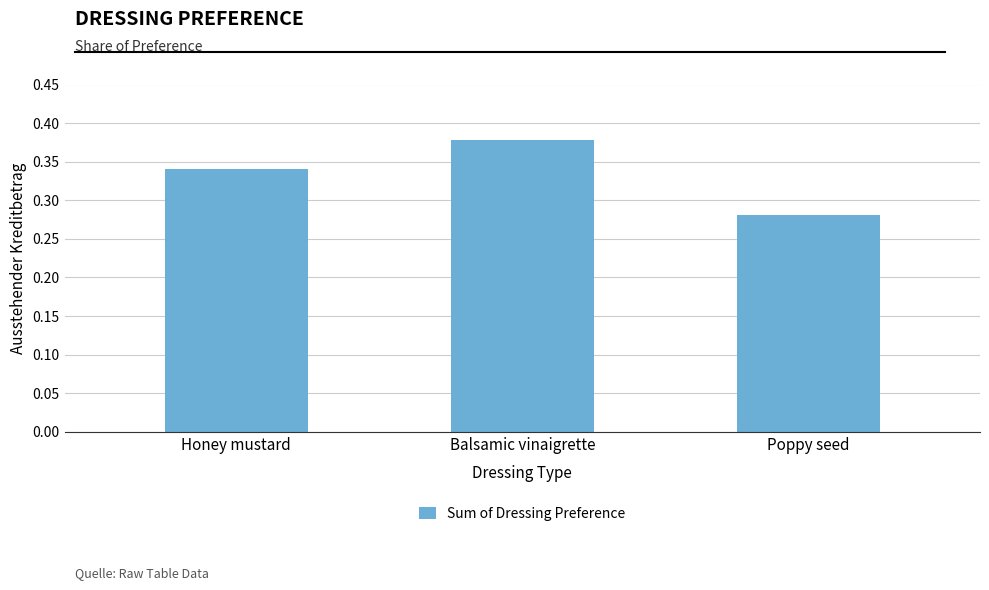

Which label corresponds to the smallest value in the chart?

Poppy seed